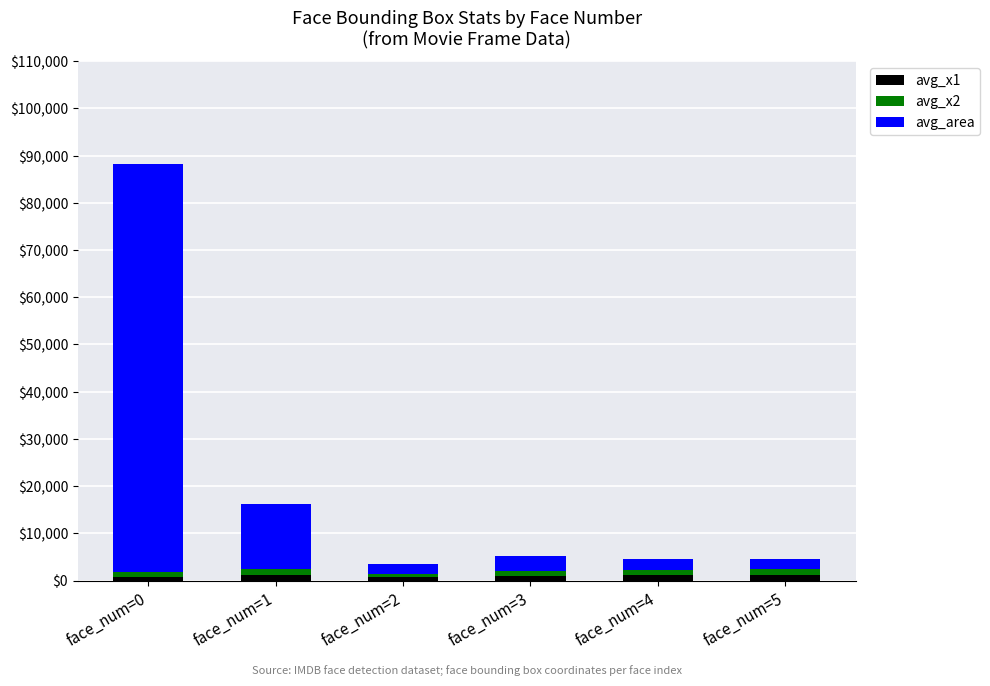

At which category is the sum across all series the highest?

face_num=0